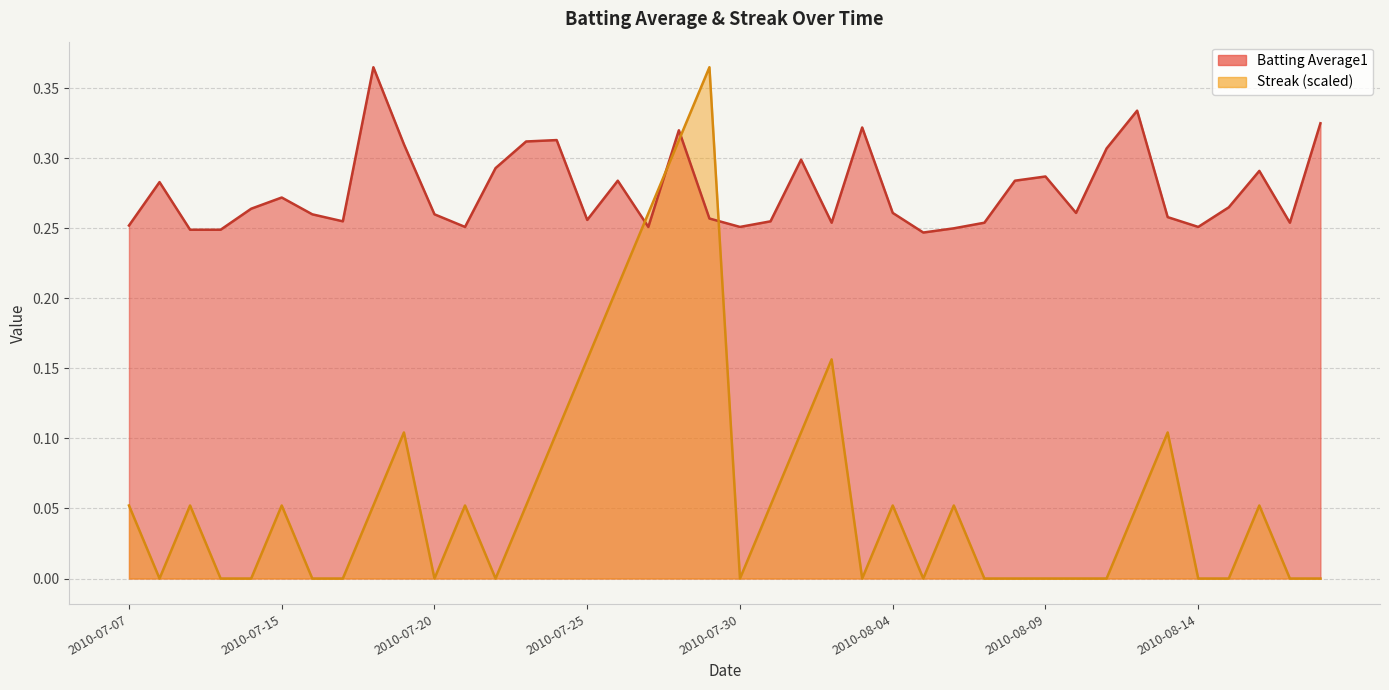

Which series ends up on top after the final intersection of Batting Average1 and Streak?

Batting Average1